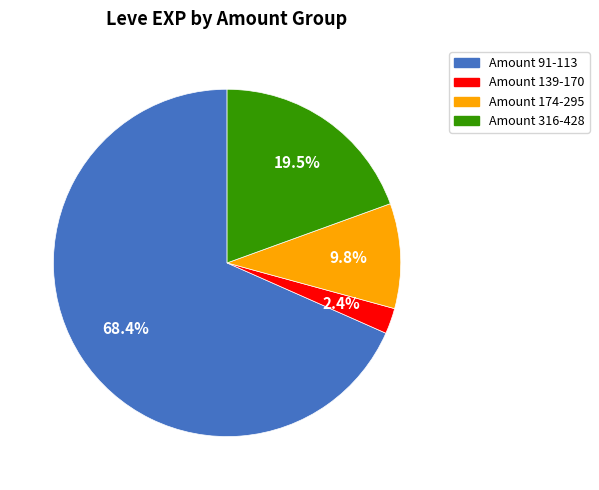

Is there a majority slice in this chart?

Yes